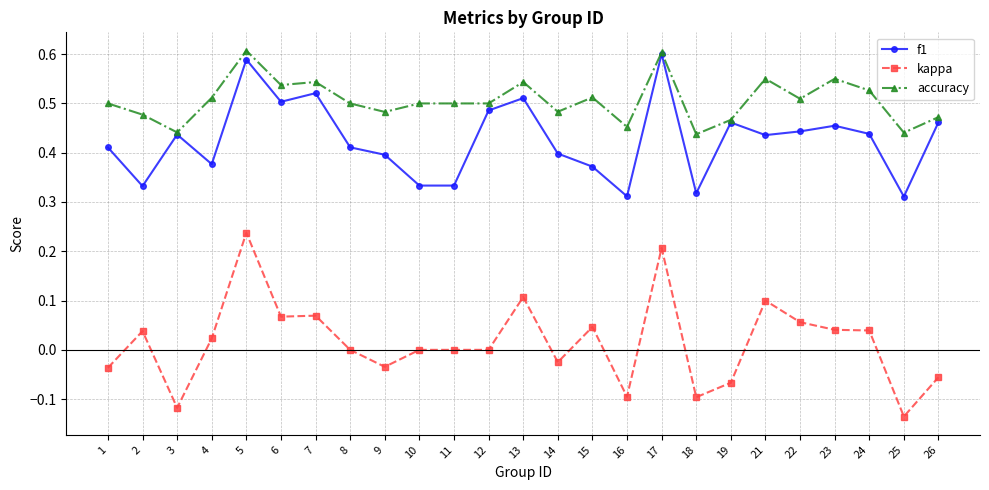

What are all the series names shown in the legend?

f1, kappa, accuracy